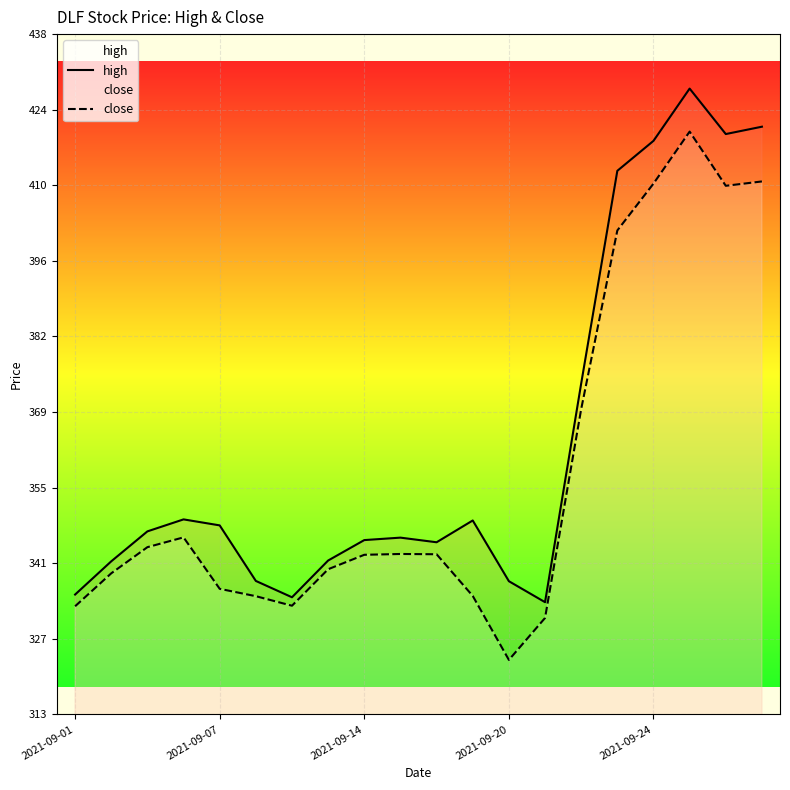

True or false: high has a value of 492.4 at 2021-09-14.

False